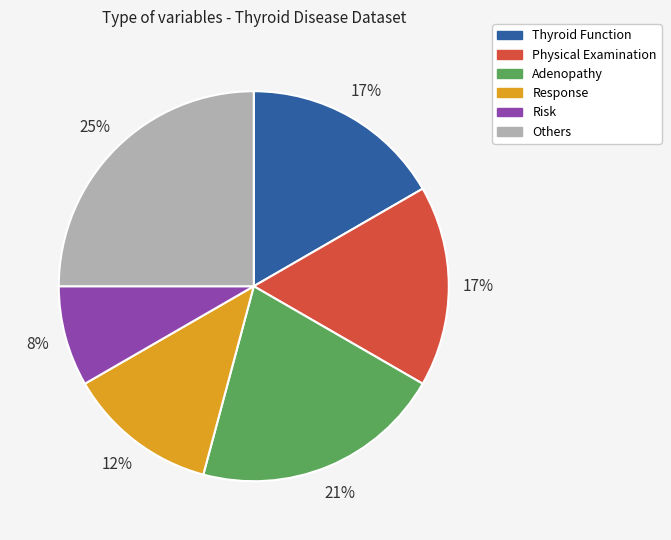

Does any single category account for the majority?

No